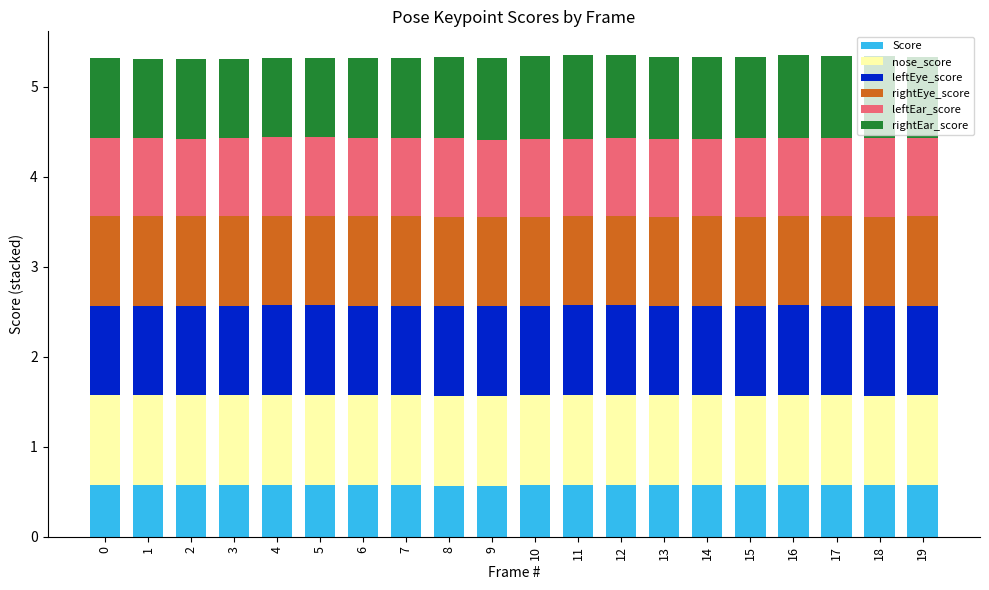

What is the value of the Score bar at the 3rd from the left?

0.6